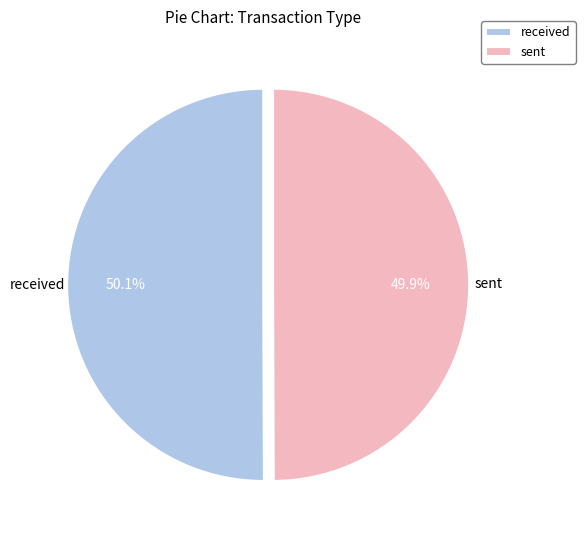

What percentage do received and sent together represent?

100.0%